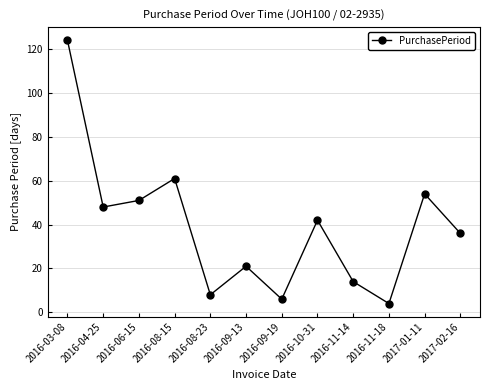

Which has a higher value, 2016-04-25 or 2016-08-15?

2016-08-15